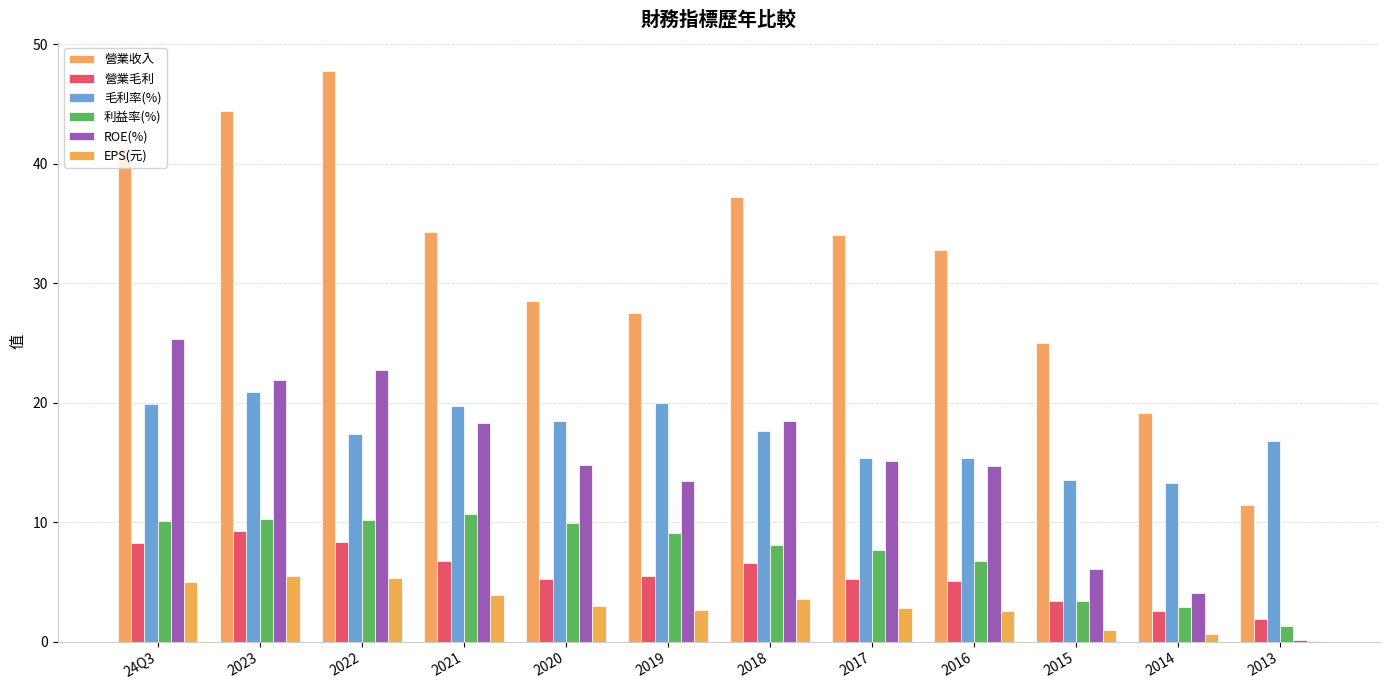

Is it true that 利益率(%) equals 10.2 at 2022?

True